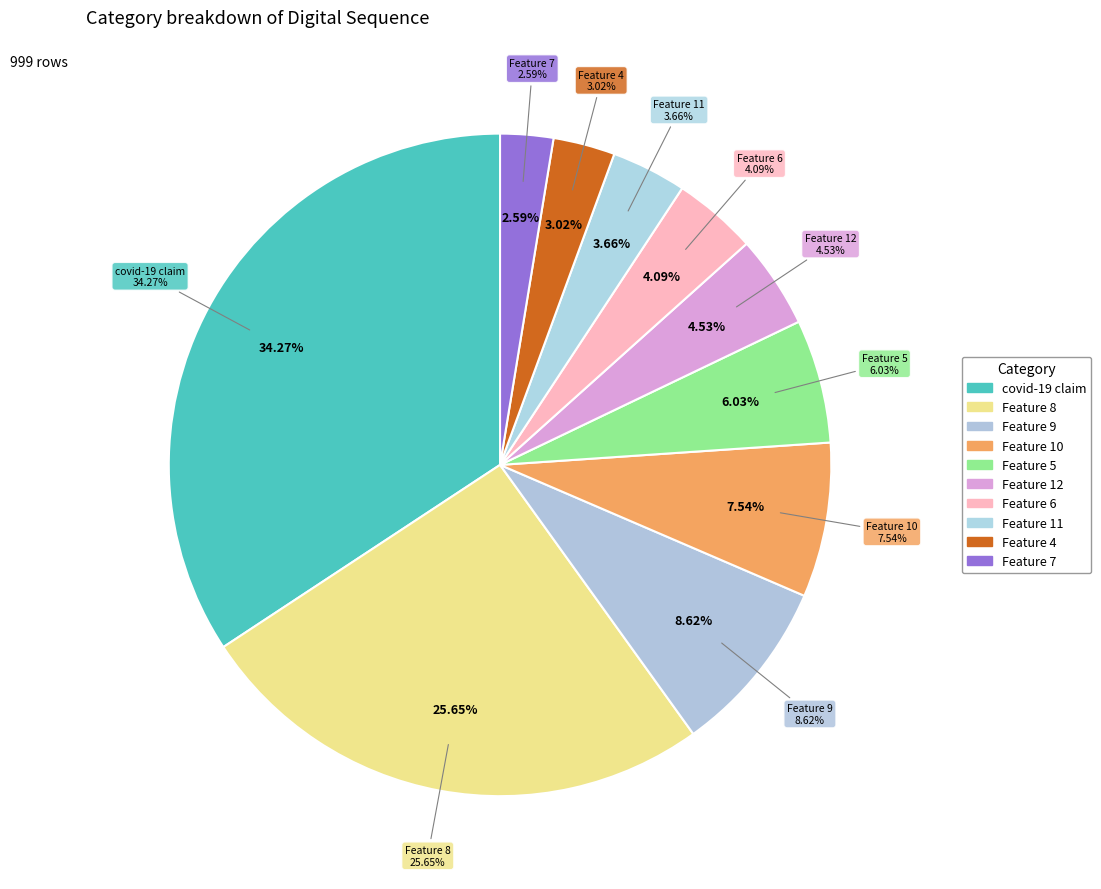

To the nearest percent, what portion does Feature 5 represent?

6%